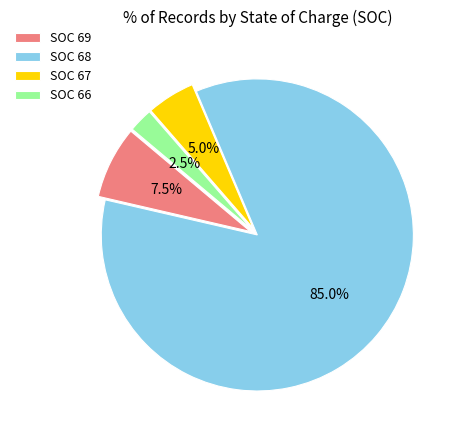

Rank the categories by value from highest to lowest.

SOC 68, SOC 69, SOC 67, SOC 66